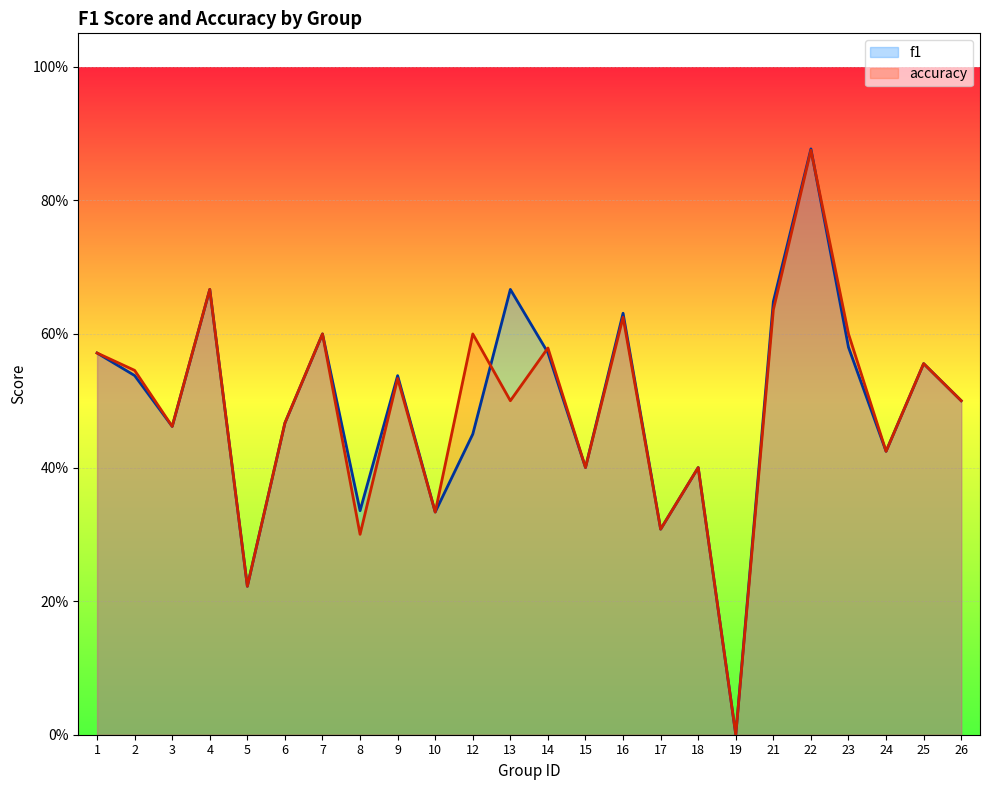

Rank the series by their maximum value, from highest to lowest.

f1, accuracy